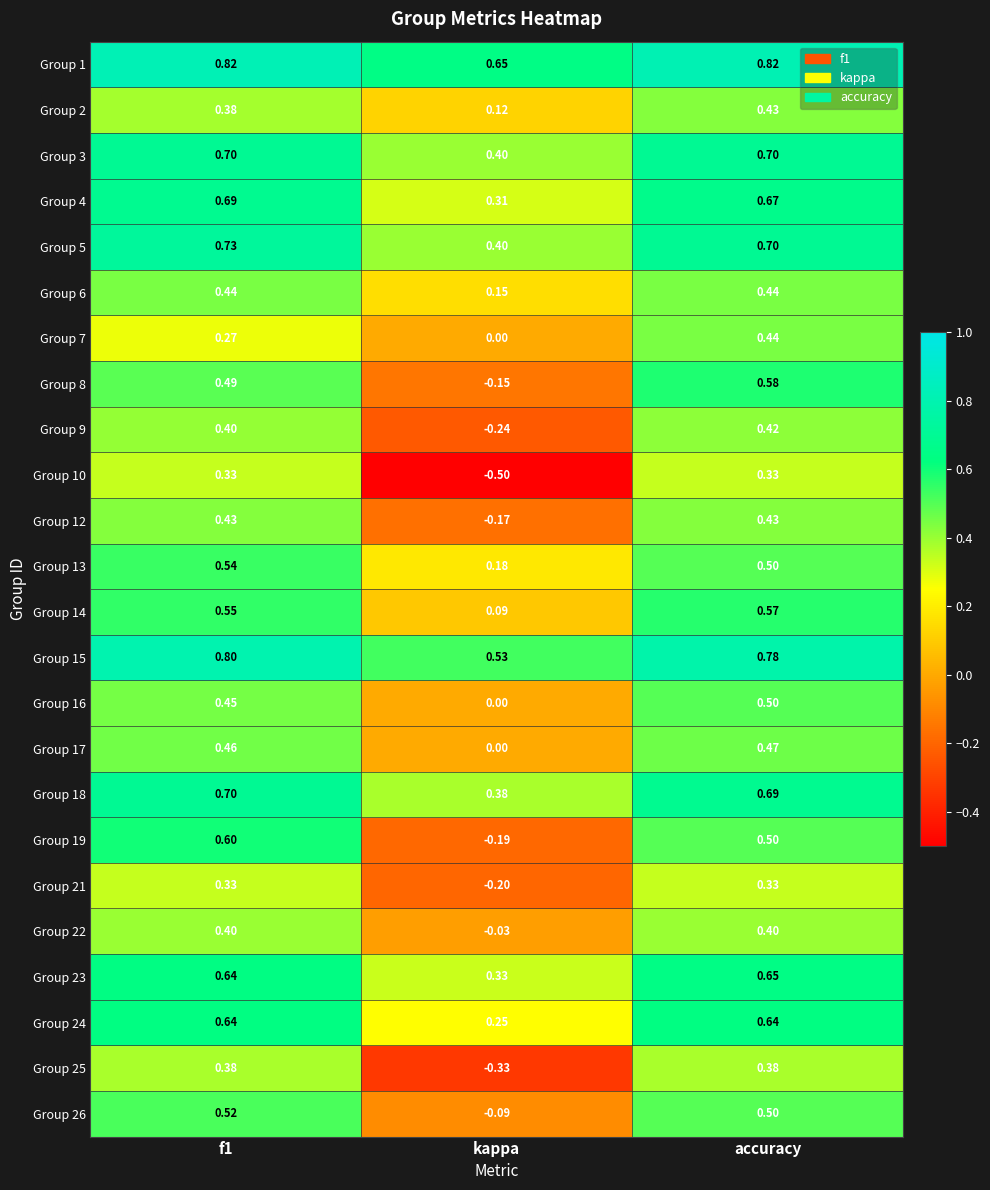

At which label is Group 12 closest to 0?

kappa